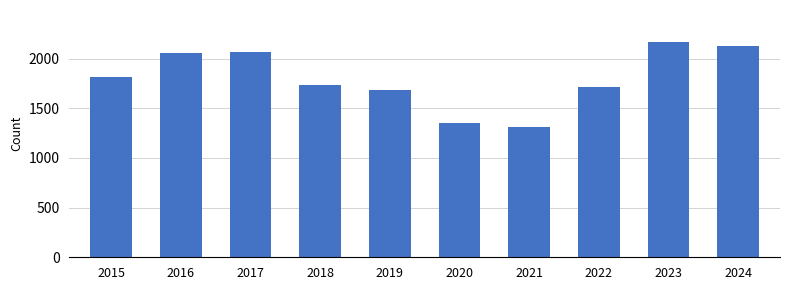

What is the minimum value shown in the chart?

1313